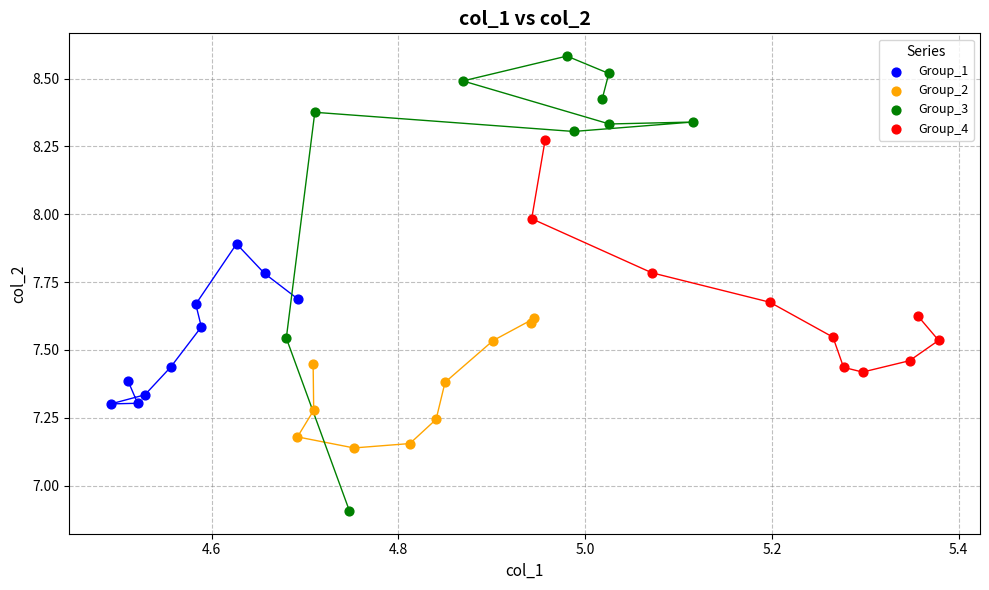

Which series contains the lowest Y value?

Group_3